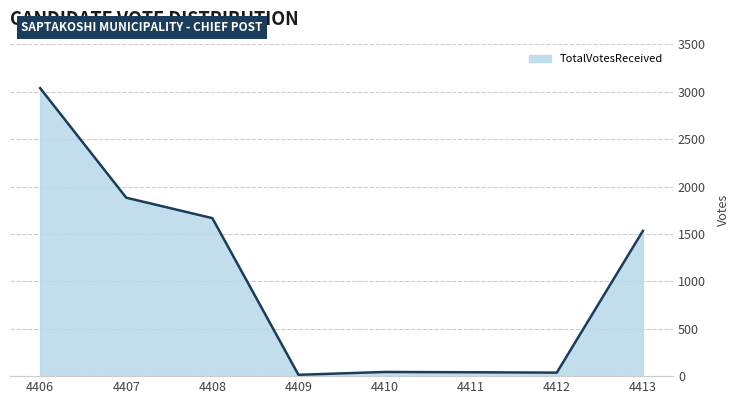

What is the average value?

1032